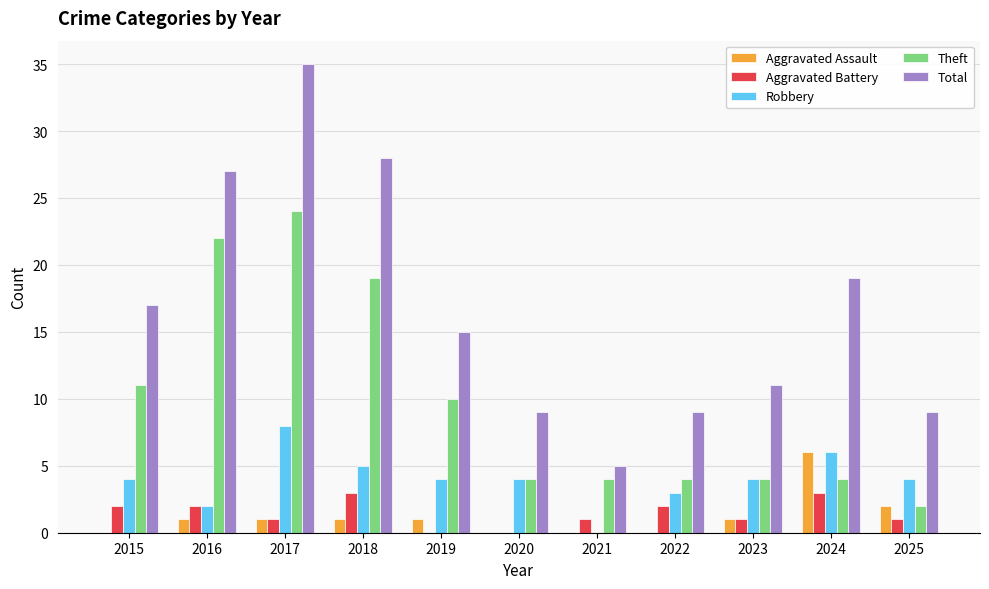

What is the highest value of the Total series?

35